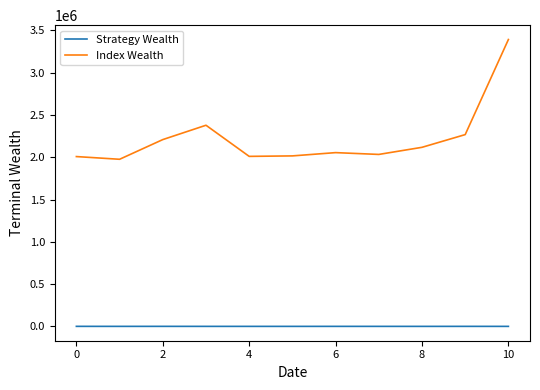

How many Strategy Wealth values are between 1000 and 1166?

7